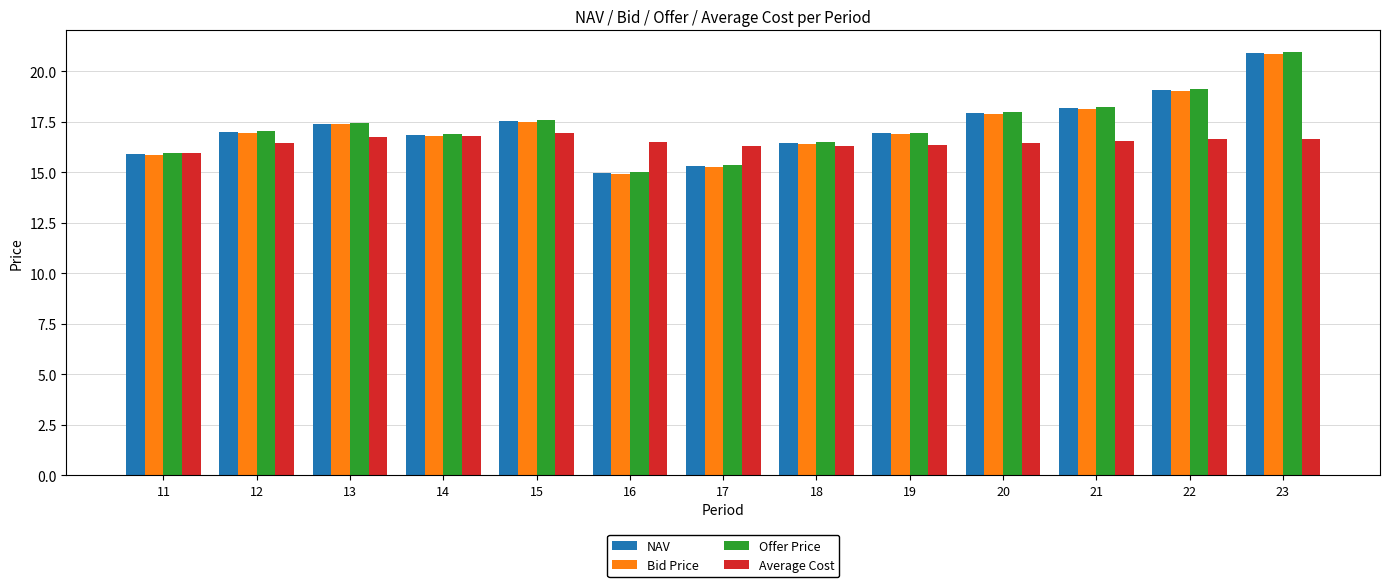

What is the maximum value for NAV?

20.9